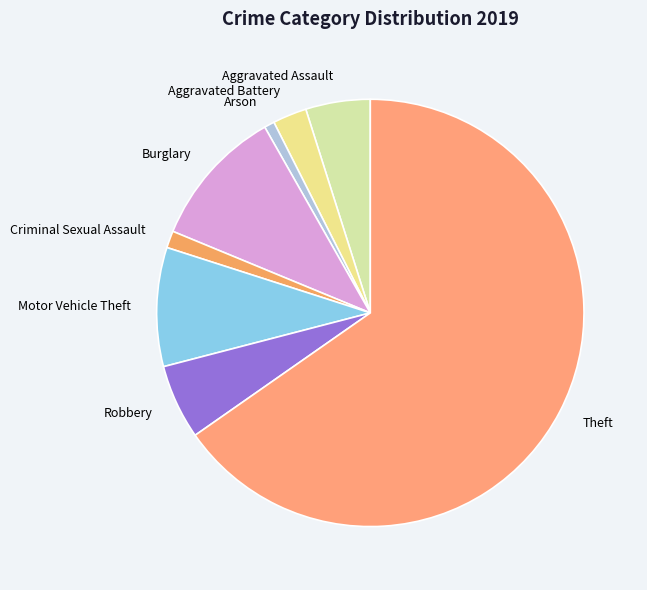

Is it true that Criminal Sexual Assault is 1% of the pie?

True